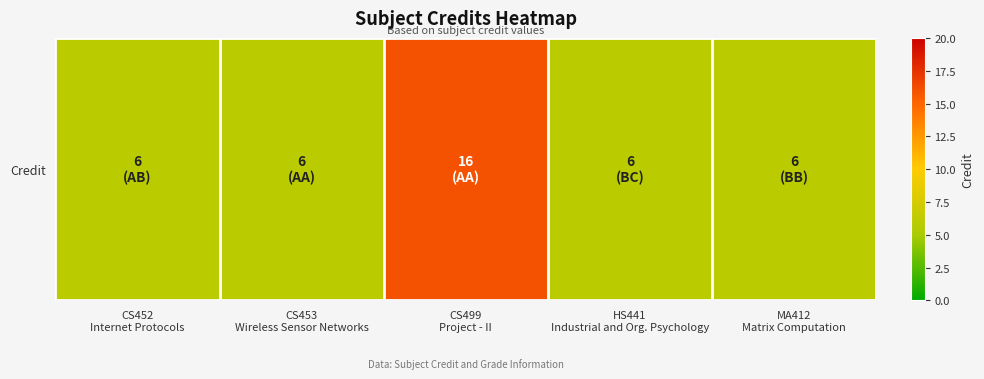

List the labels in order of value, largest first.

CS499
Project - II, CS452
Internet Protocols, CS453
Wireless Sensor Networks, HS441
Industrial and Org. Psychology, MA412
Matrix Computation